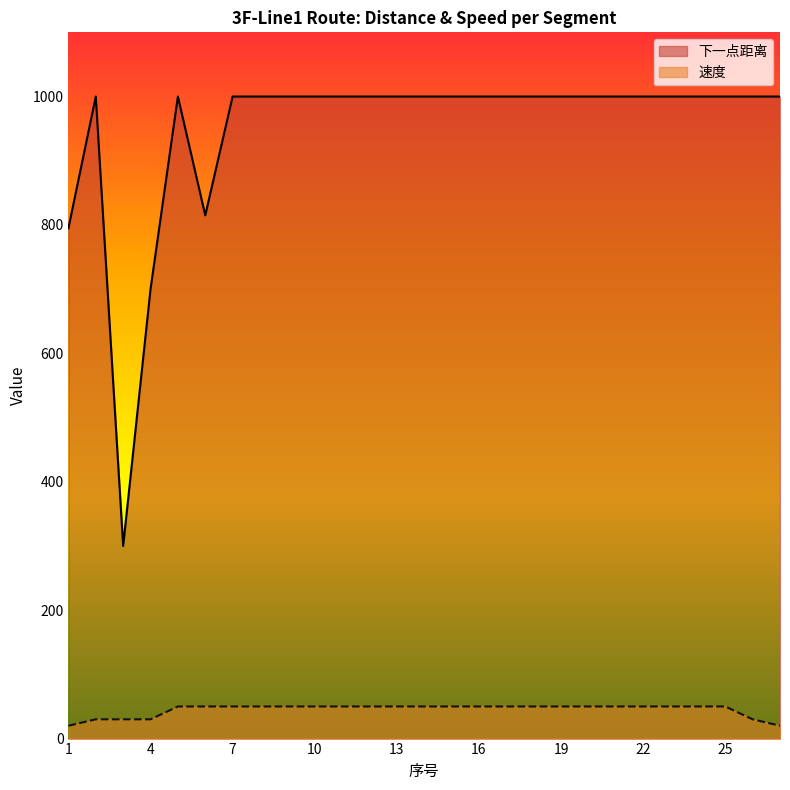

What is the maximum value shown in the chart?

1000